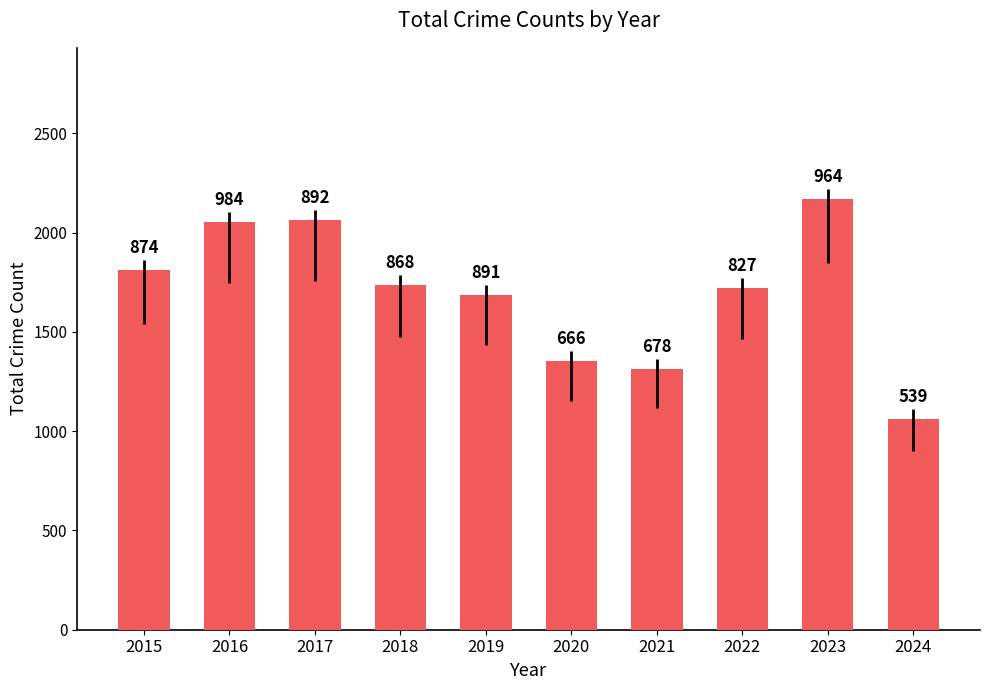

How many bars are there in total?

10